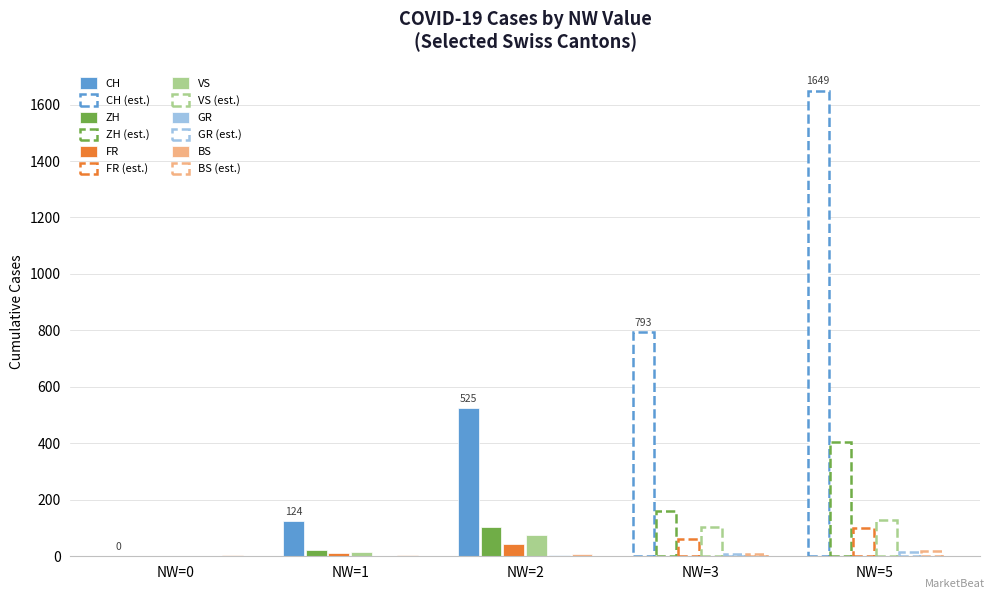

Is it true that FR equals 0 at NW=0?

True